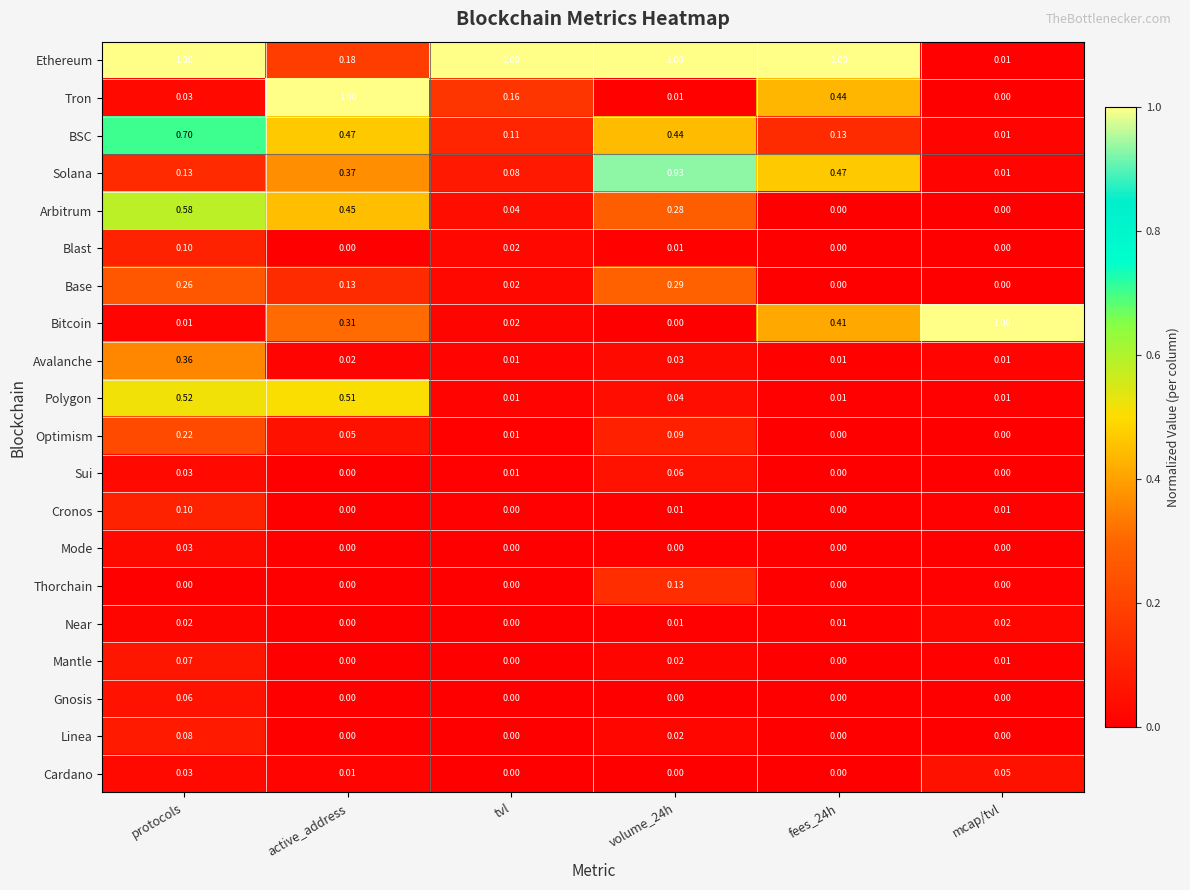

Which series changed the most between volume_24h and mcap/tvl?

Bitcoin